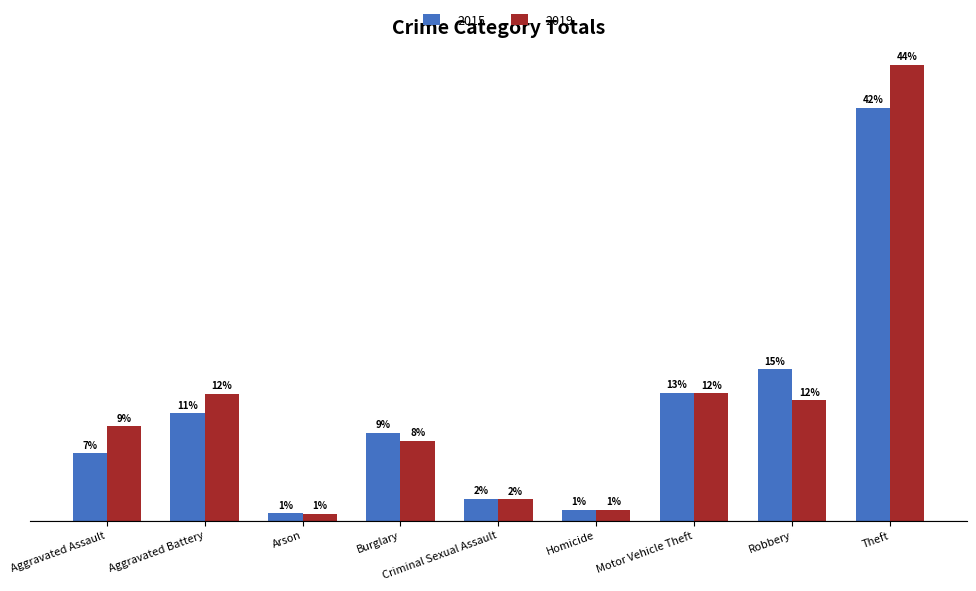

Are the bars grouped side by side (vs. stacked)?

Yes